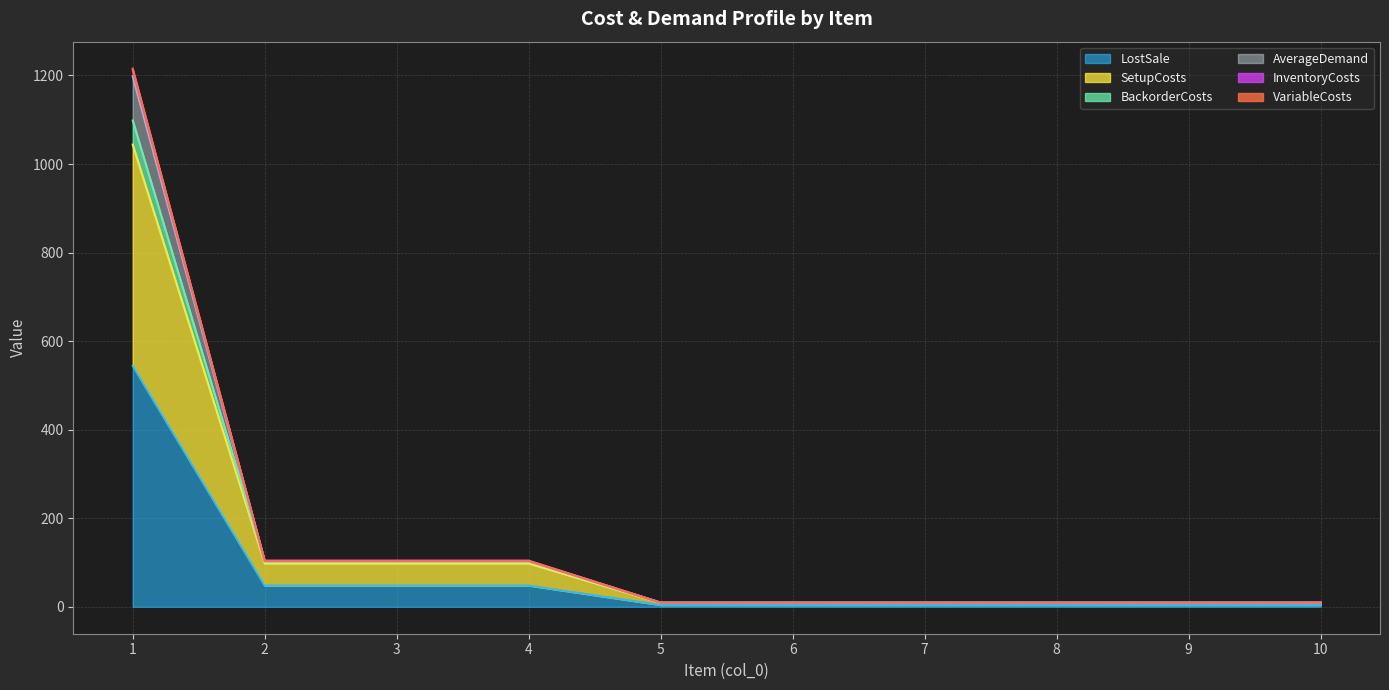

What is the maximum value for LostSale?

544.0